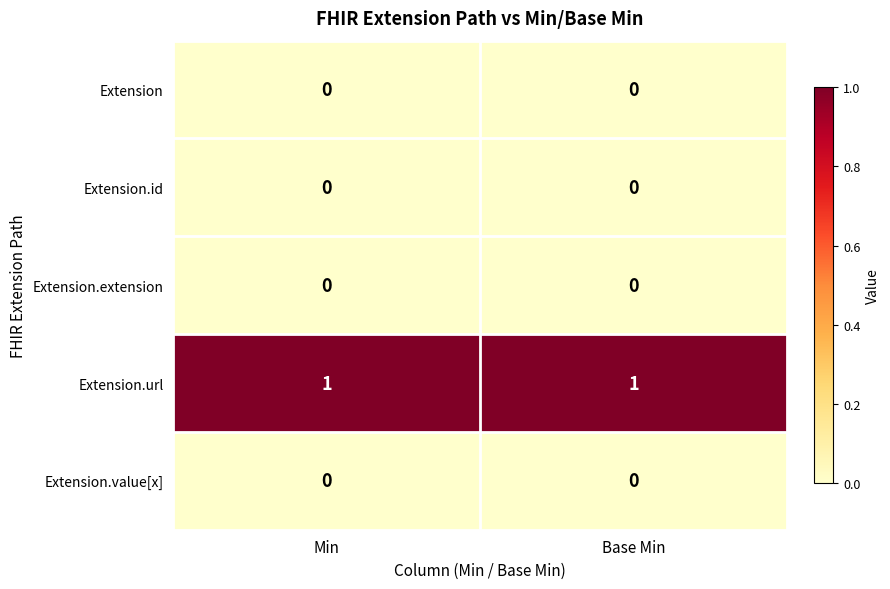

Which series has the largest total across all categories?

Extension.url